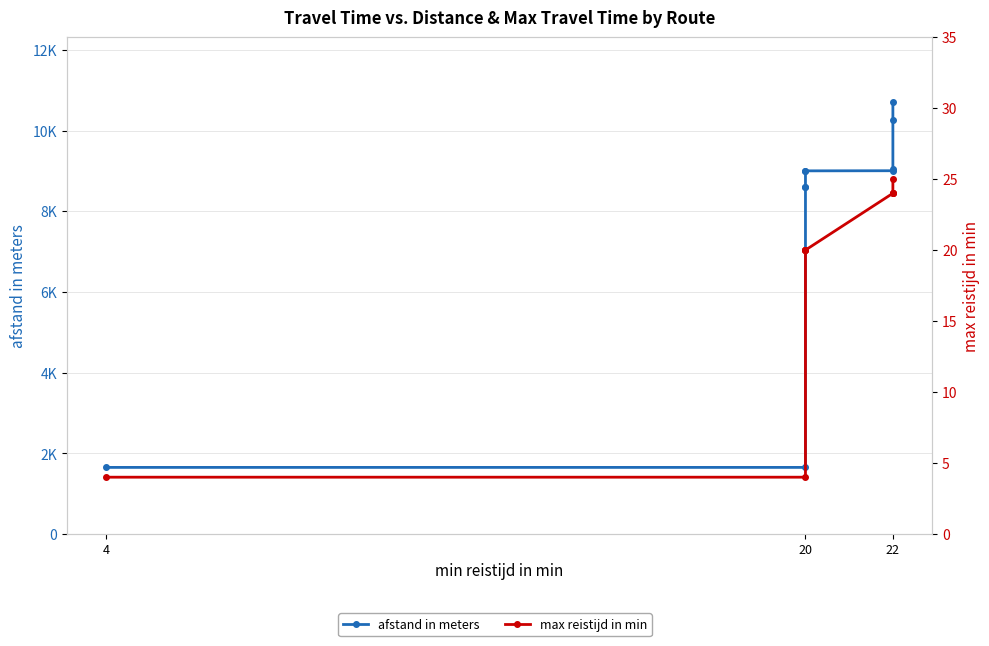

Which series has the widest spread of values?

afstand in meters